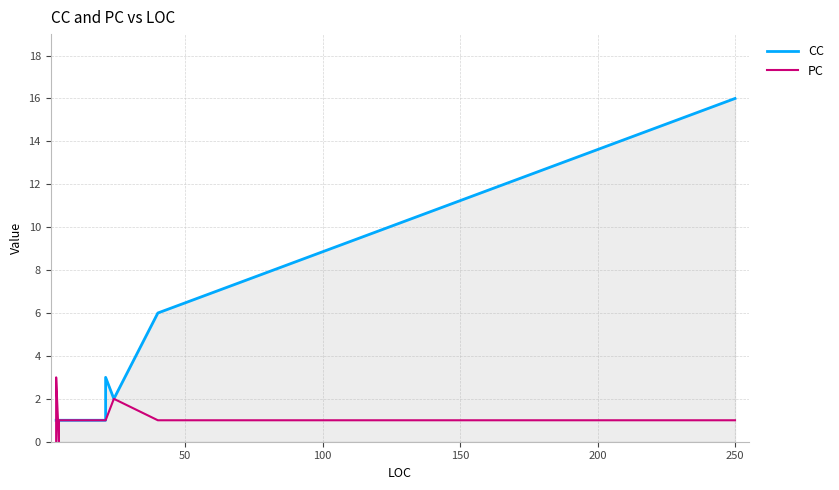

Is it true that CC equals 0 at 14?

False